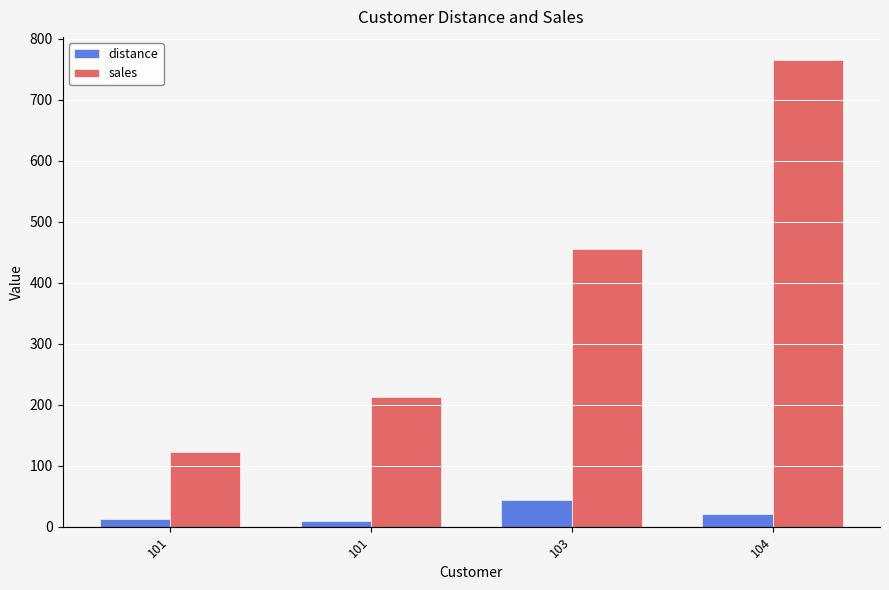

Reading left to right, list all the values displayed in this chart.

distance: 12	9	44	21
sales: 123	213	456	765